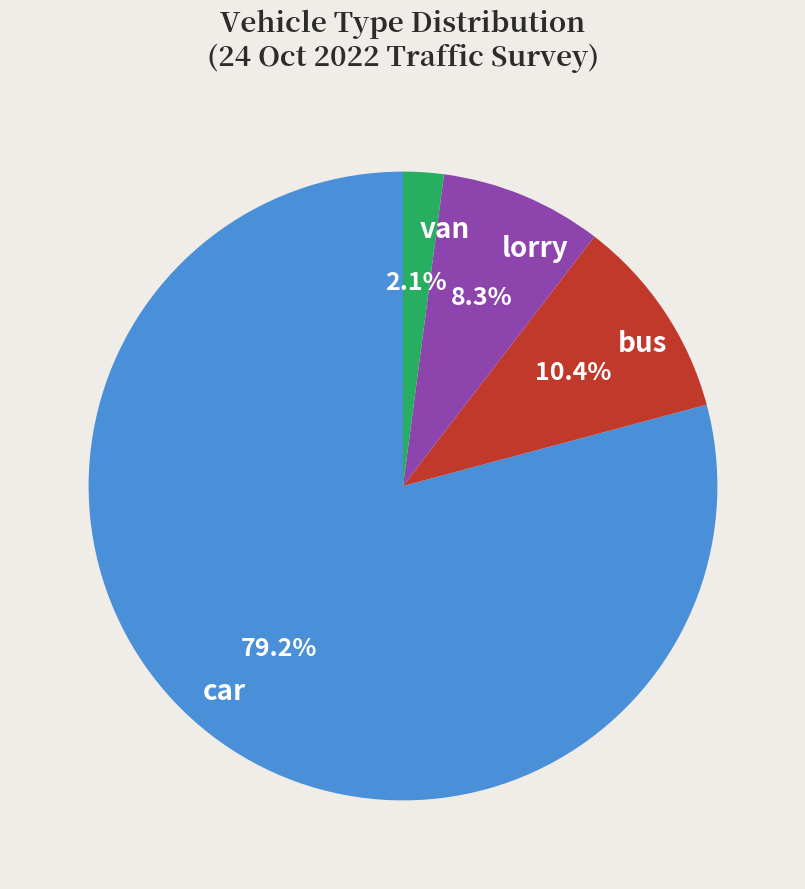

Which has a higher value, lorry or van?

lorry